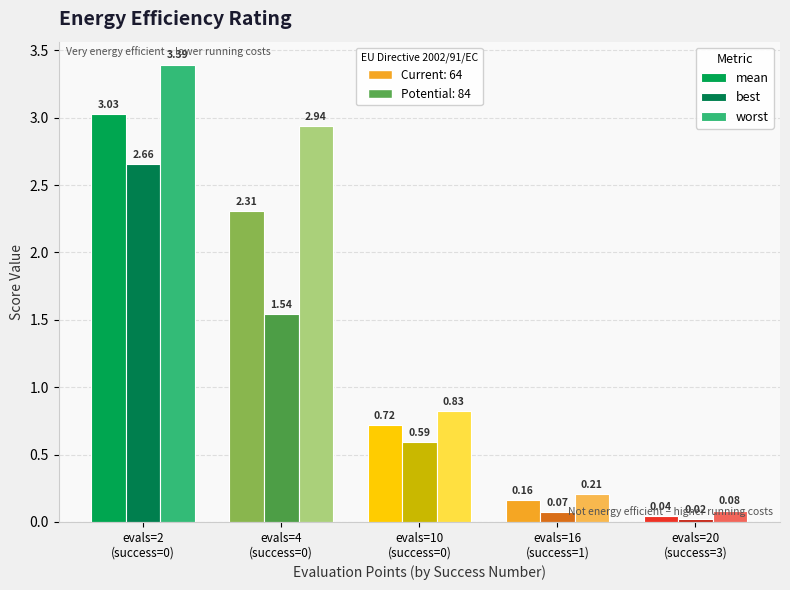

Is it true that worst equals 0.2 at evals=16
(success=1)?

True